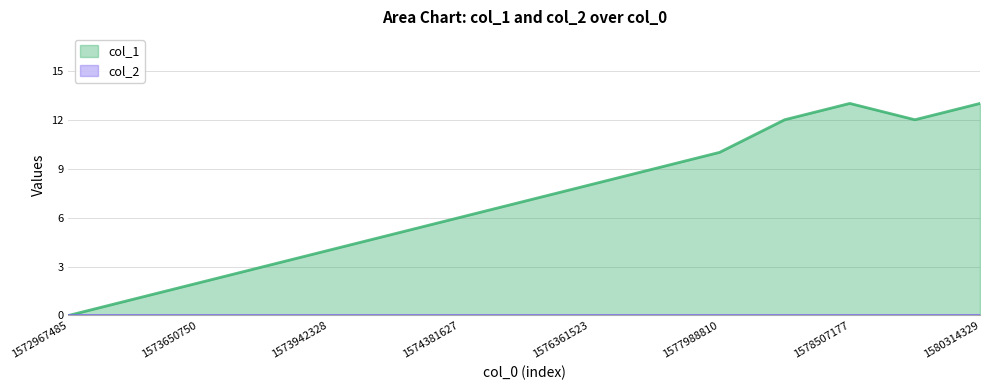

Reading left to right, extract all data points from this chart.

0	1	2	3	4	5	6	7	8	9	10	12	13	12	13